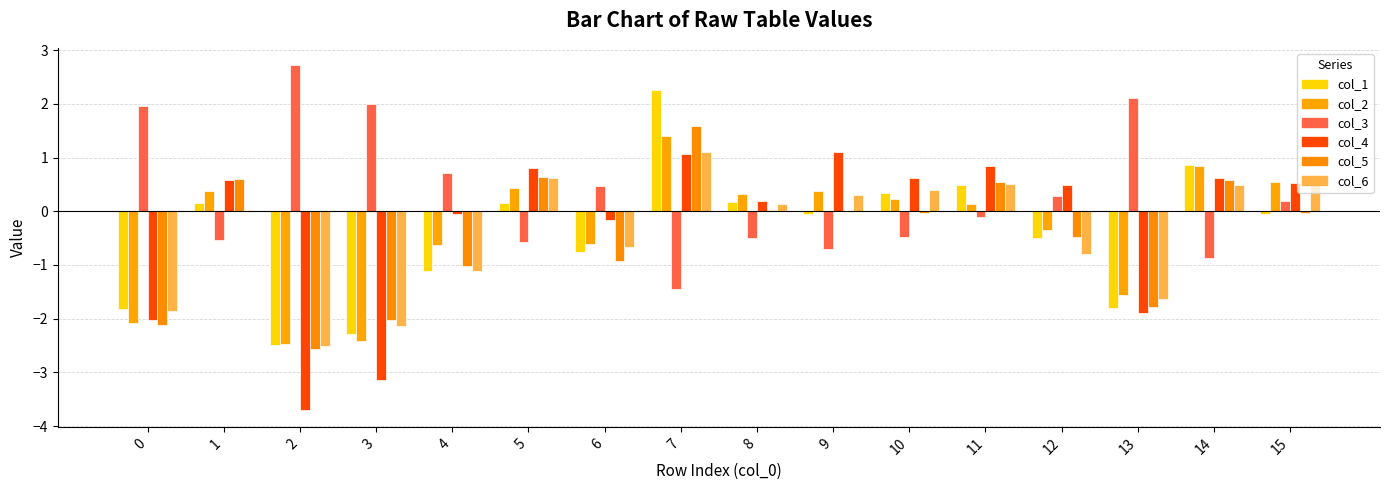

What is the maximum value for col_6?

1.1